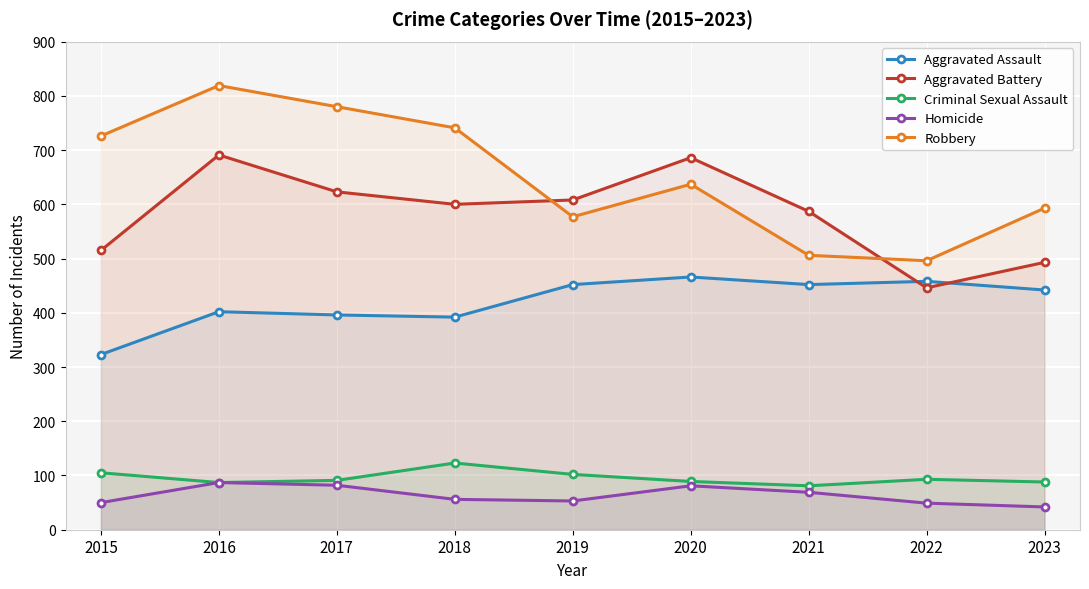

True or false: Criminal Sexual Assault and Robbery cross at least once.

False